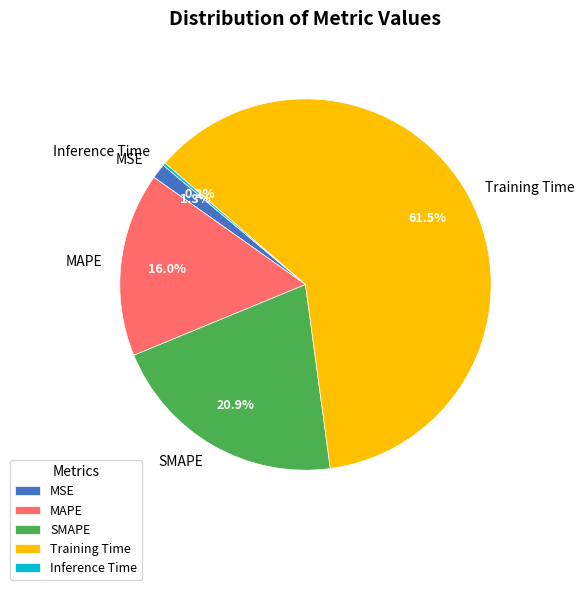

Combined, do MAPE and Training Time account for over 50%?

Yes